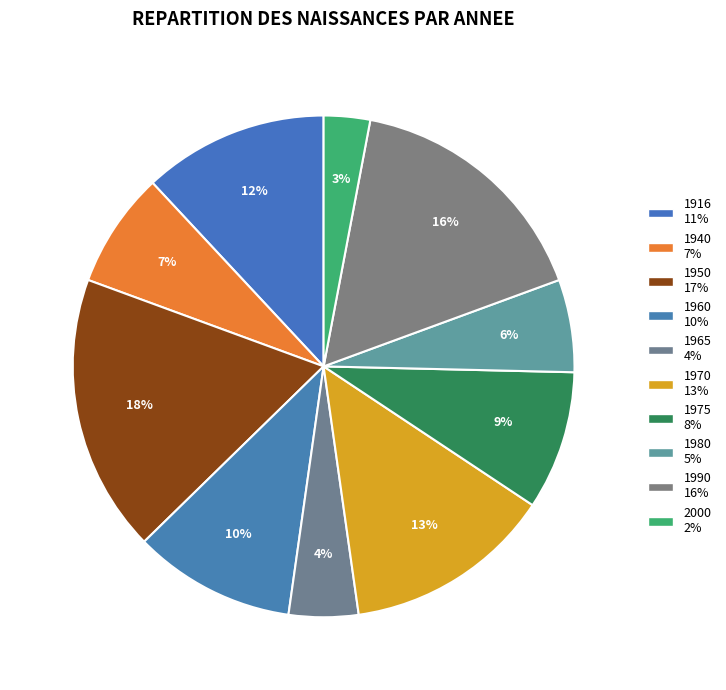

How many segments does this pie chart have?

10